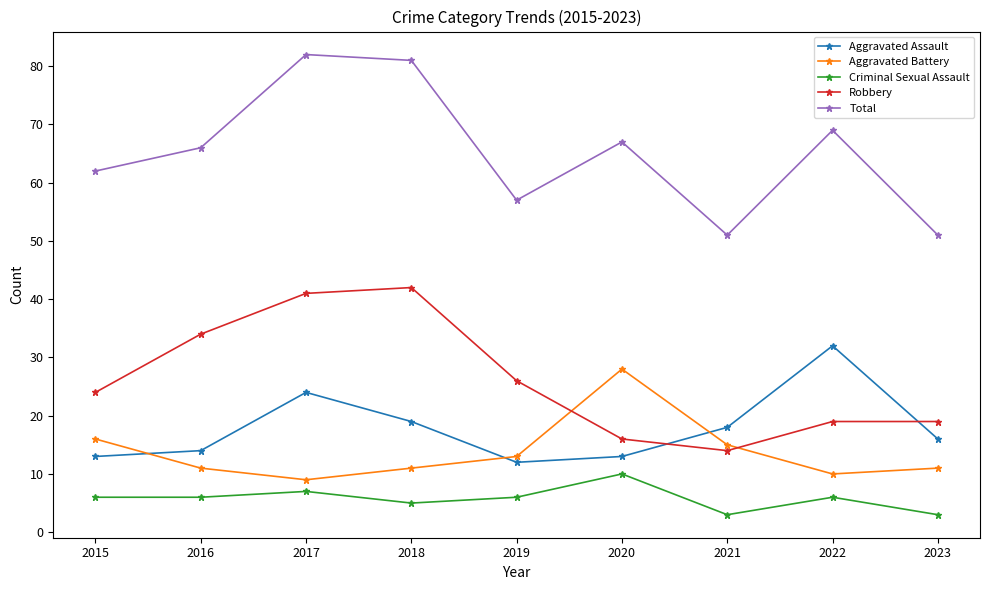

True or false: Robbery and Total cross at least once.

False